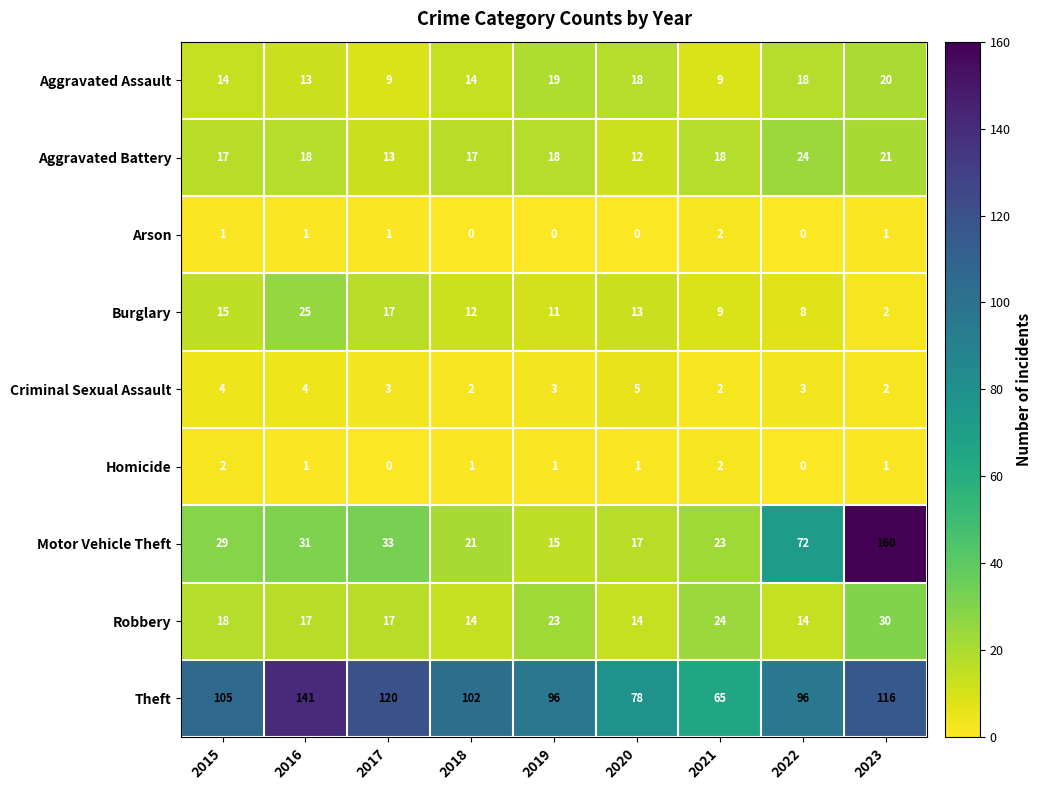

What is the greatest value displayed?

160